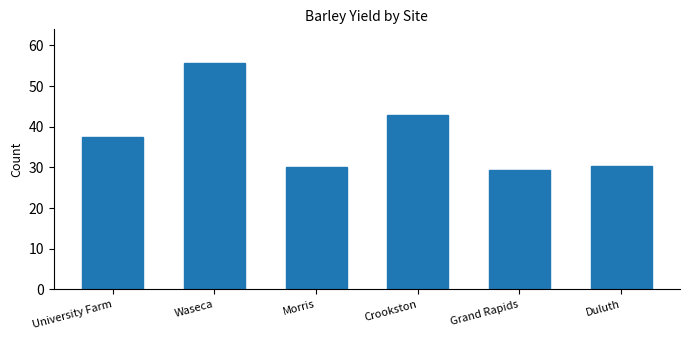

Which has a higher value, Crookston or Morris?

Crookston